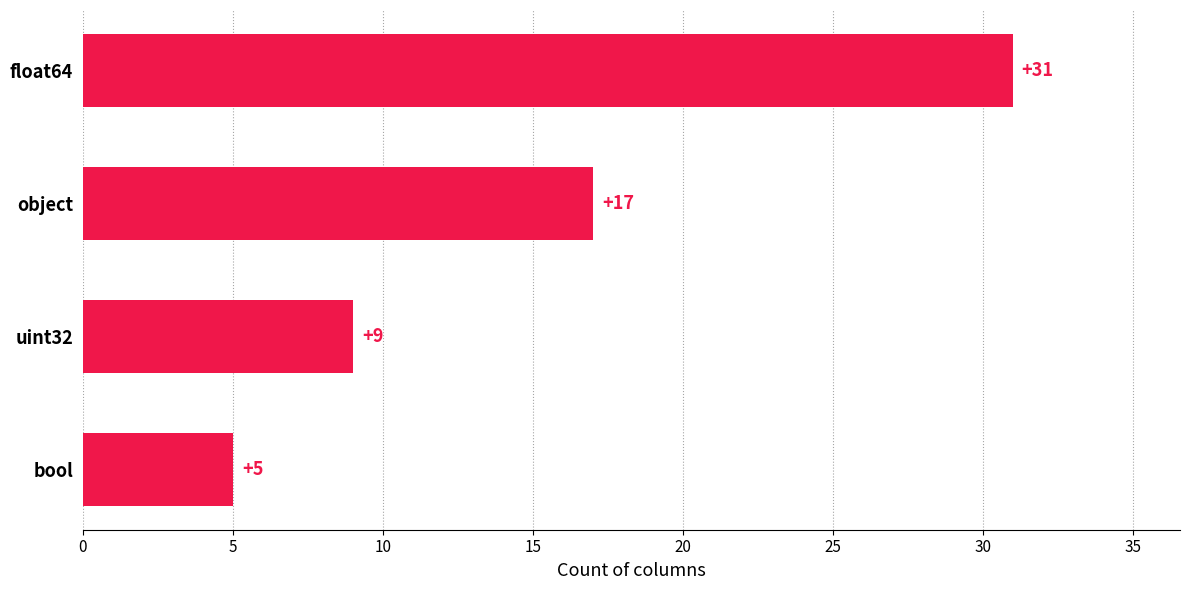

What is the change in value from uint32 to object?

+8